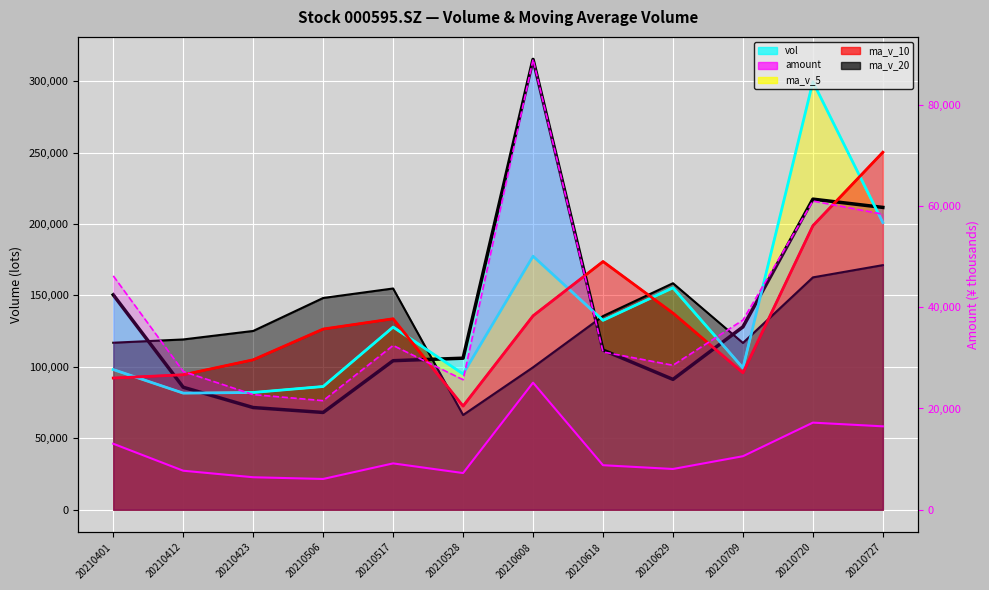

The chart shows a value of 116209.2 at 20210608. True or false?

False